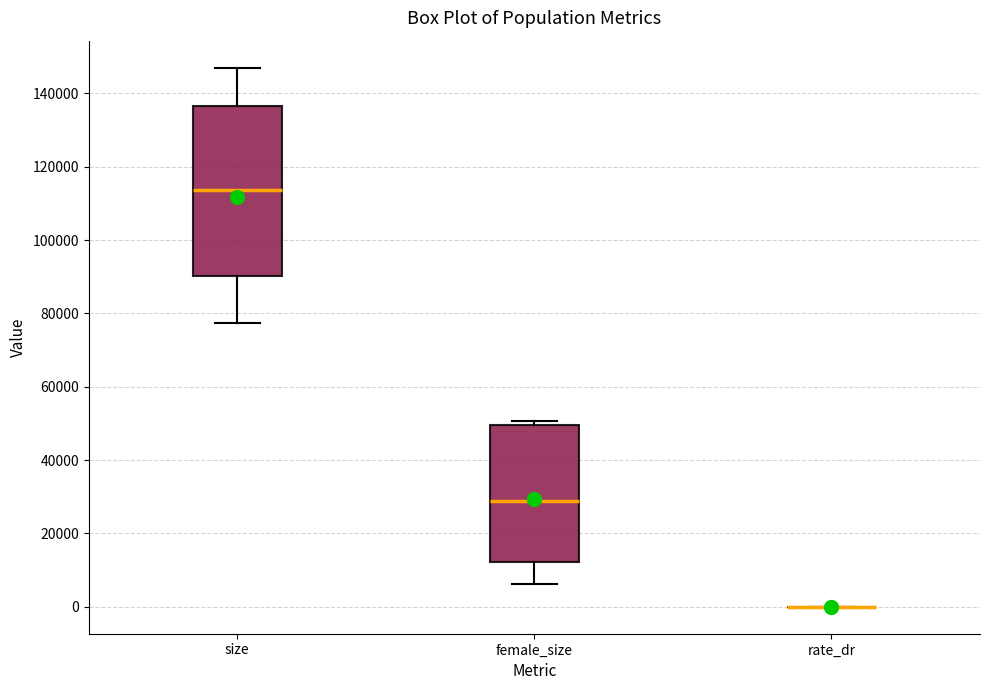

Reading left to right, read every box against the y-axis: the position of its median line, the range the box covers, and the ends of its whiskers. The values are not printed on the chart, so give them approximately, as read against the axis.

size: median 114000, box 90000 to 136000, whiskers 78000 to 148000
female_size: median 28000, box 12000 to 50000, whiskers 6000 to 50000 (just above the box's upper edge)
rate_dr: box collapsed to a line at 0, whiskers 0 to 0